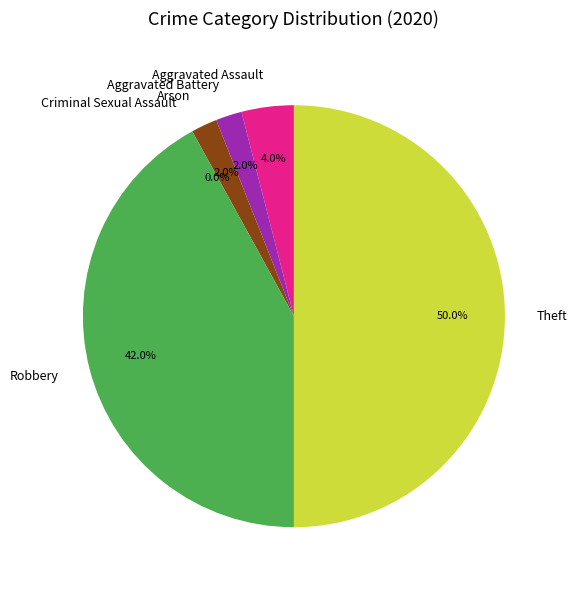

What percentage is the Aggravated Assault slice, to the nearest percent?

4%